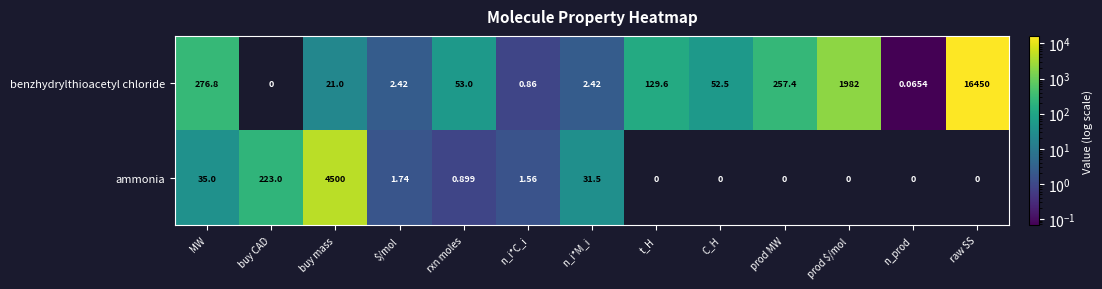

What is the total value across all series at n_i*M_i?

33.9